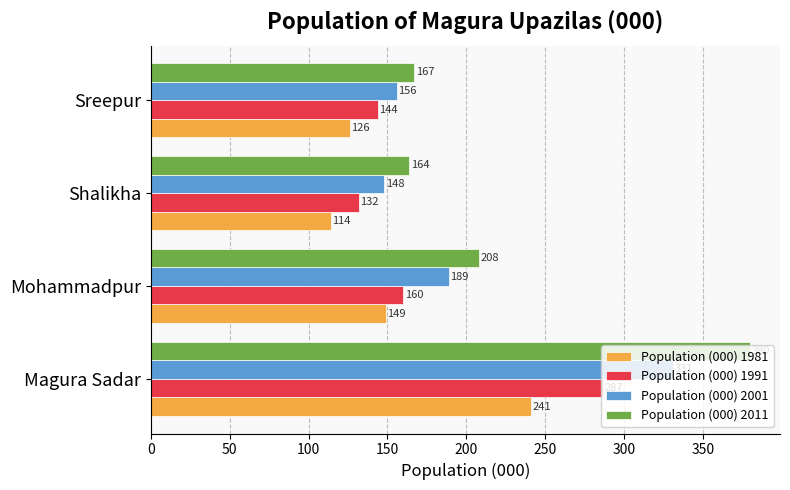

At how many categories does at least one series exceed 285?

1